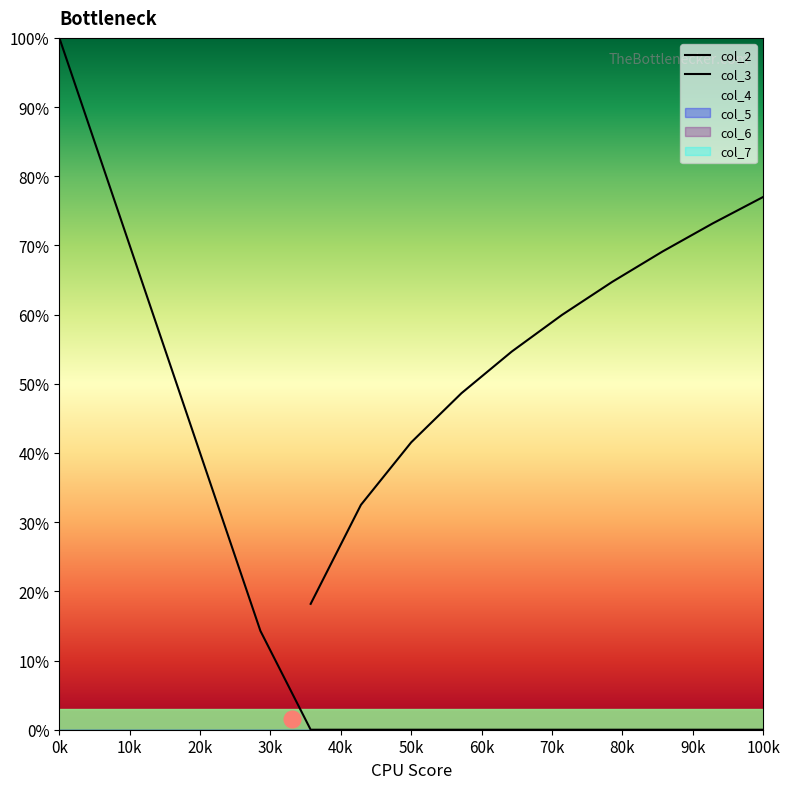

Rank the series by their maximum value, from highest to lowest.

col_2, col_3